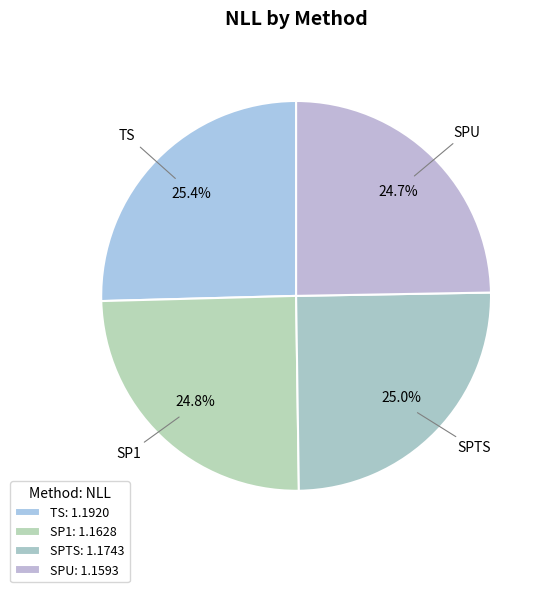

How many slices are in this pie chart?

4